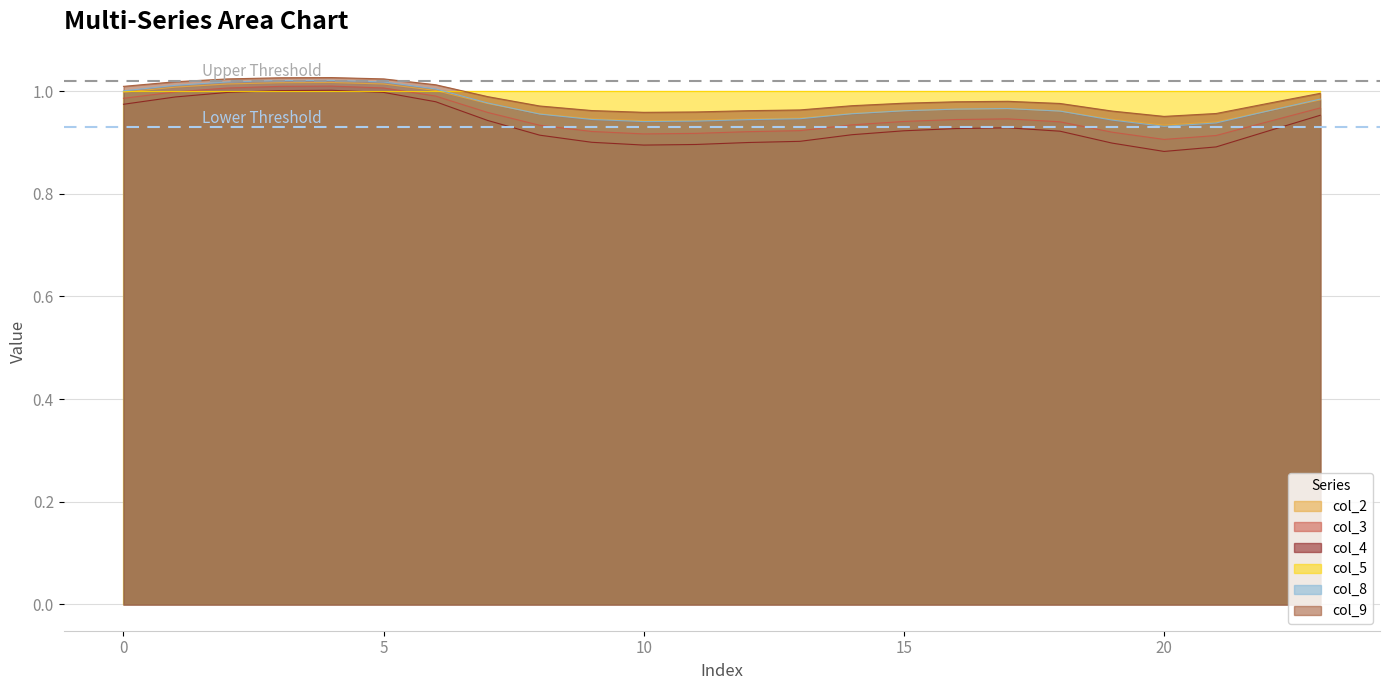

Where is col_9 nearest to the value 0?

20